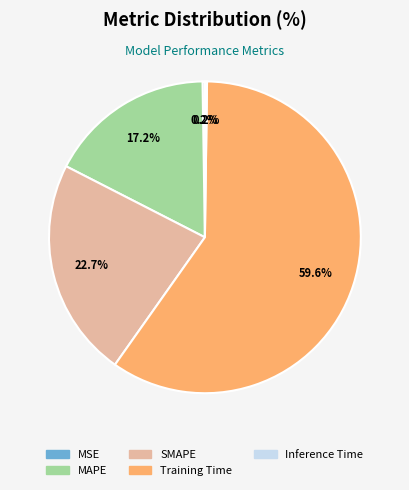

Between MAPE and SMAPE, which is larger?

SMAPE